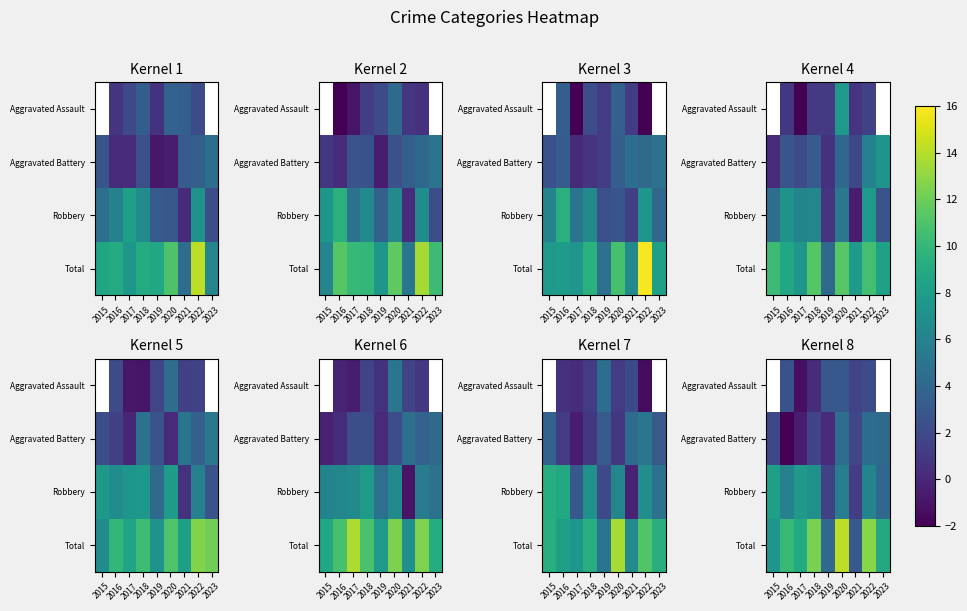

What is the total value across all series at 2022?

25.4